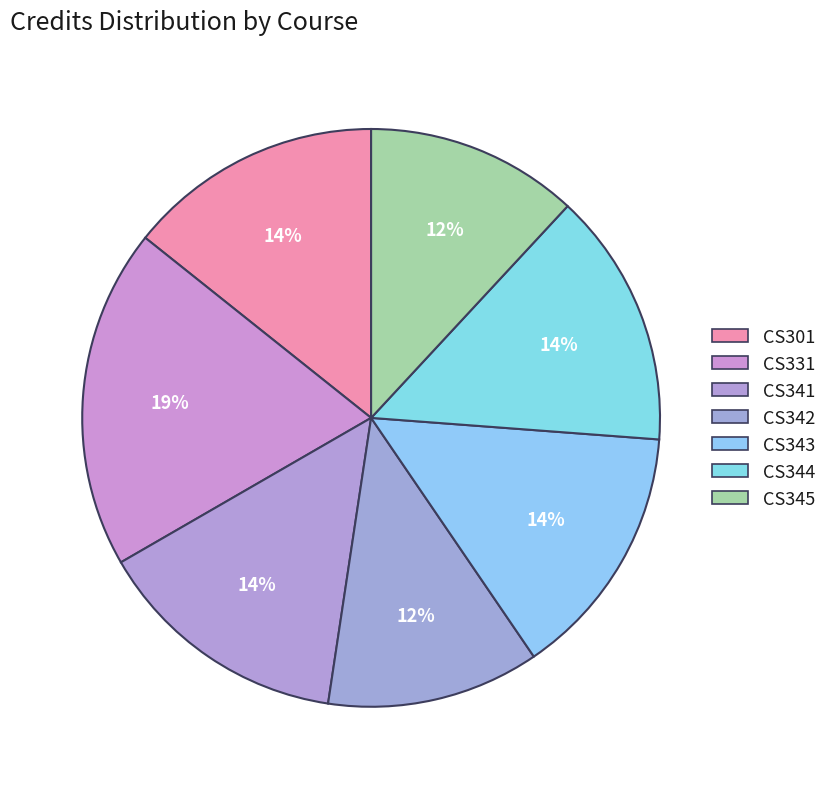

Do CS345 and CS341 together represent more than half of the pie?

No